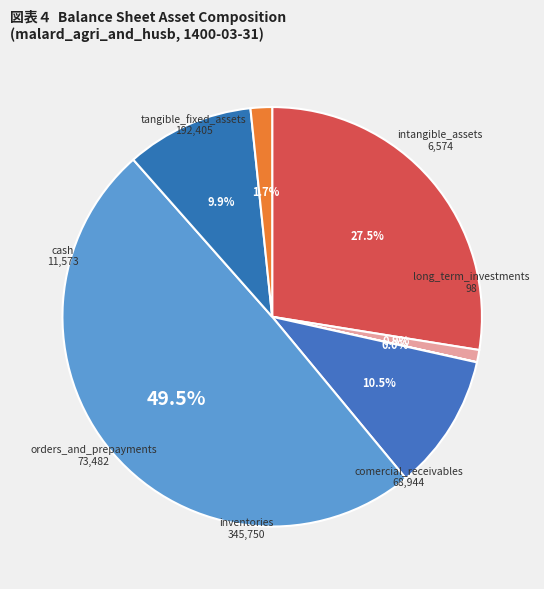

How many segments does this pie chart have?

7